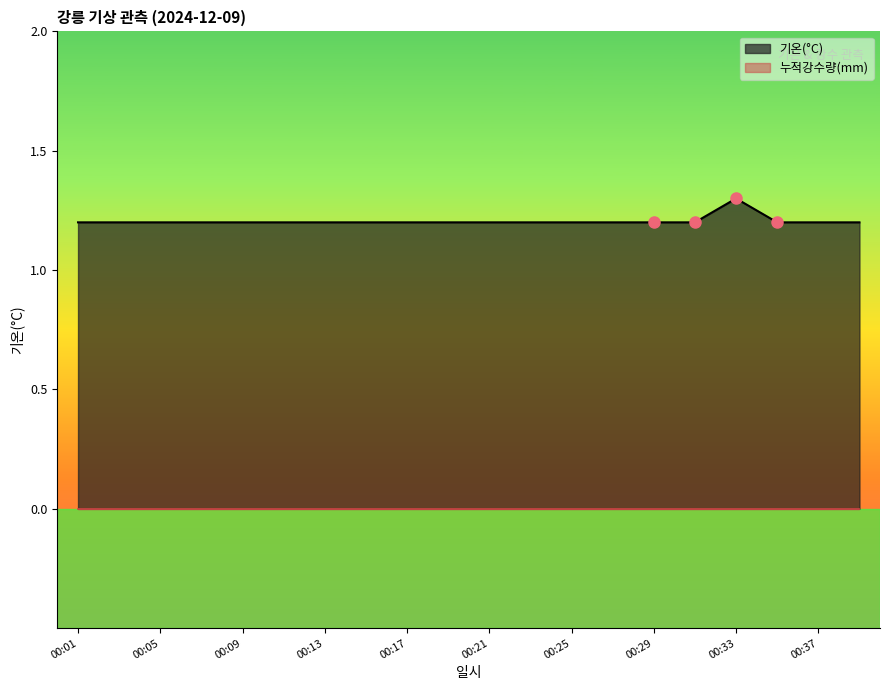

Does the chart have visible grid lines?

No